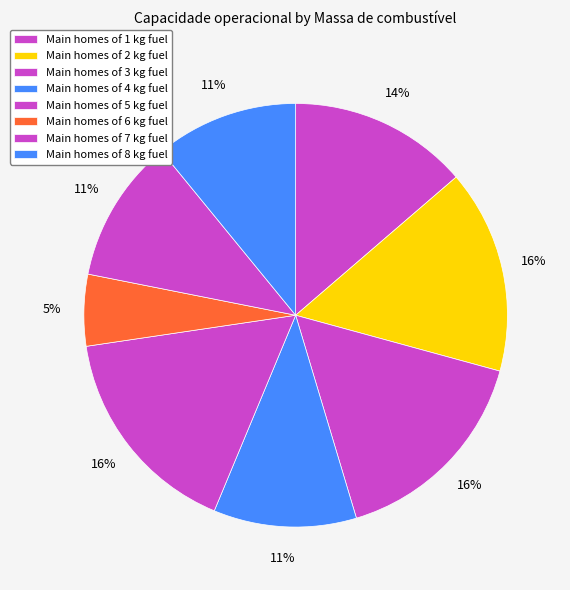

To the nearest percent, what is the average slice percentage?

12%